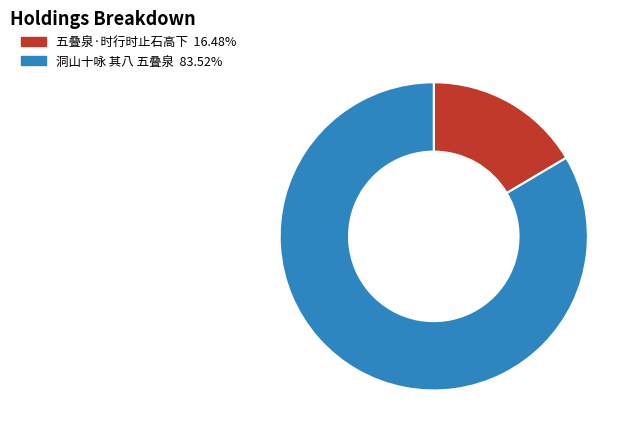

Which slice is the largest?

洞山十咏 其八 五叠泉